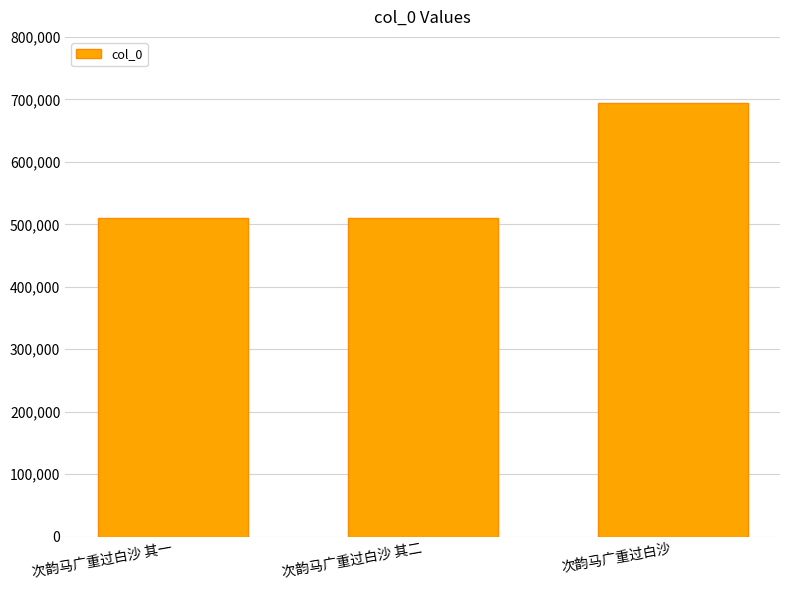

Is it true that the value at 次韵马广重过白沙 其二 is 510415?

True